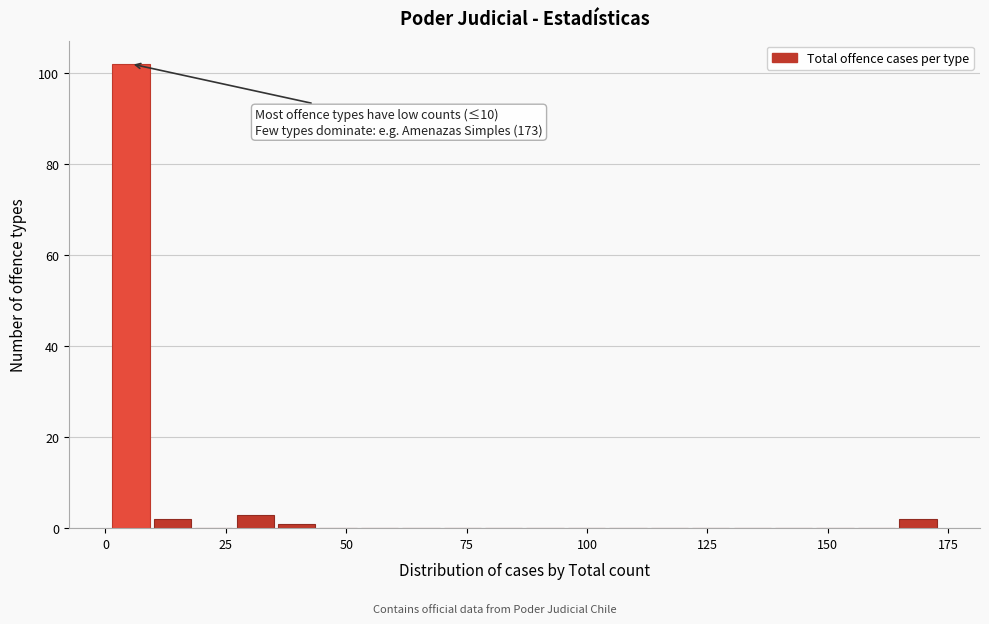

Read against the x-axis, roughly where is the centre of the tallest bar?

5